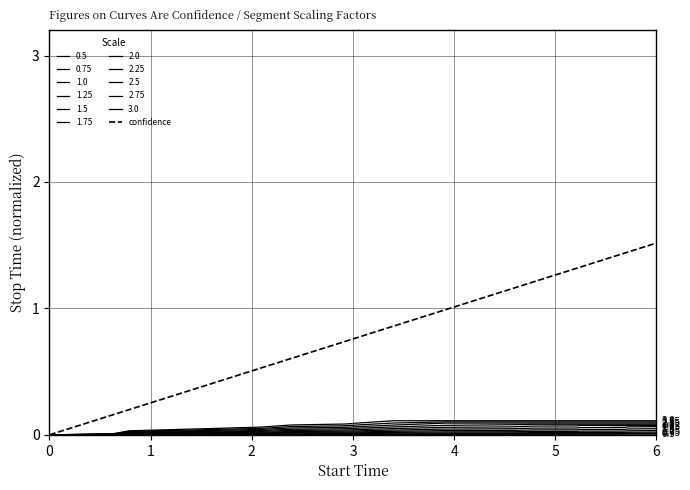

How many lines are shown in the chart?

12